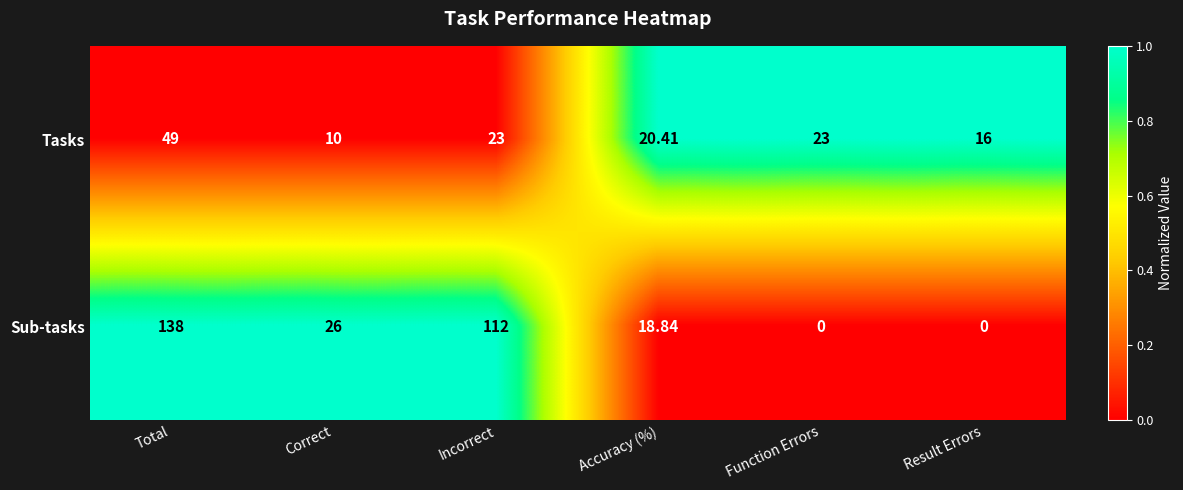

Rank the series by their maximum value, from lowest to highest.

Tasks, Sub-tasks